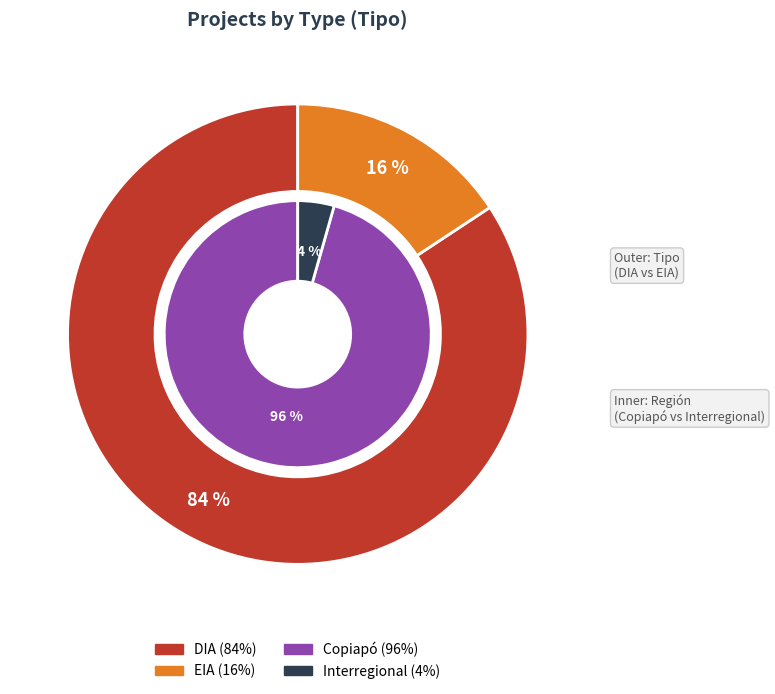

Approximately how many times larger is the value at DIA compared to EIA?

5.4